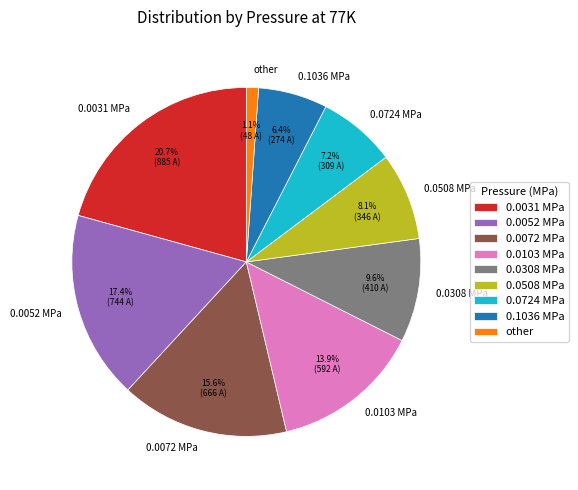

Rank the categories by value from lowest to highest.

other, 0.1036 MPa, 0.0724 MPa, 0.0508 MPa, 0.0308 MPa, 0.0103 MPa, 0.0072 MPa, 0.0052 MPa, 0.0031 MPa